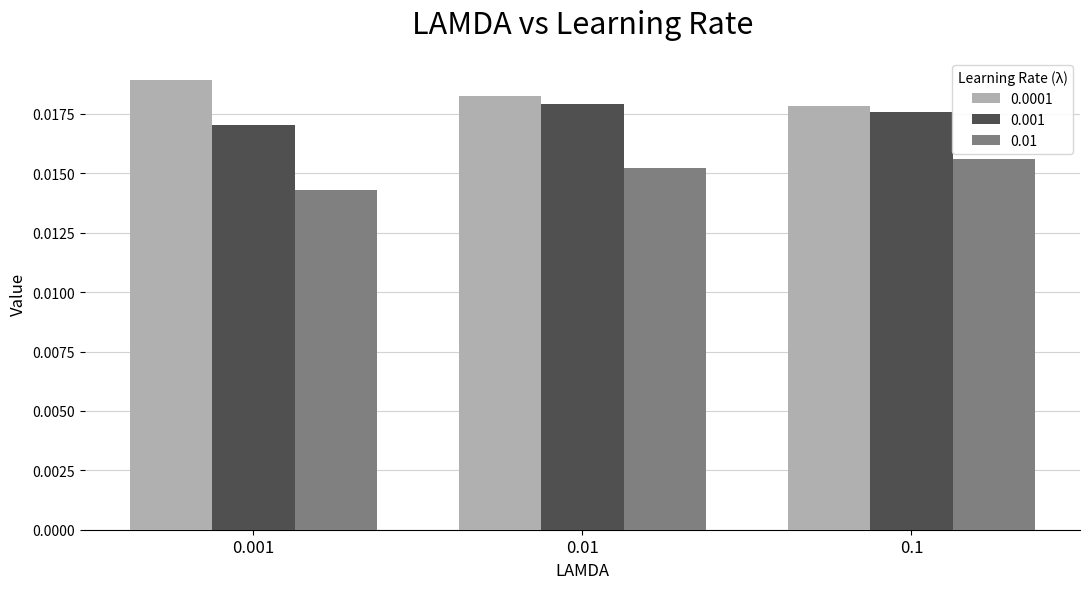

Rank the series by their maximum value, from highest to lowest.

0.0001, 0.001, 0.01